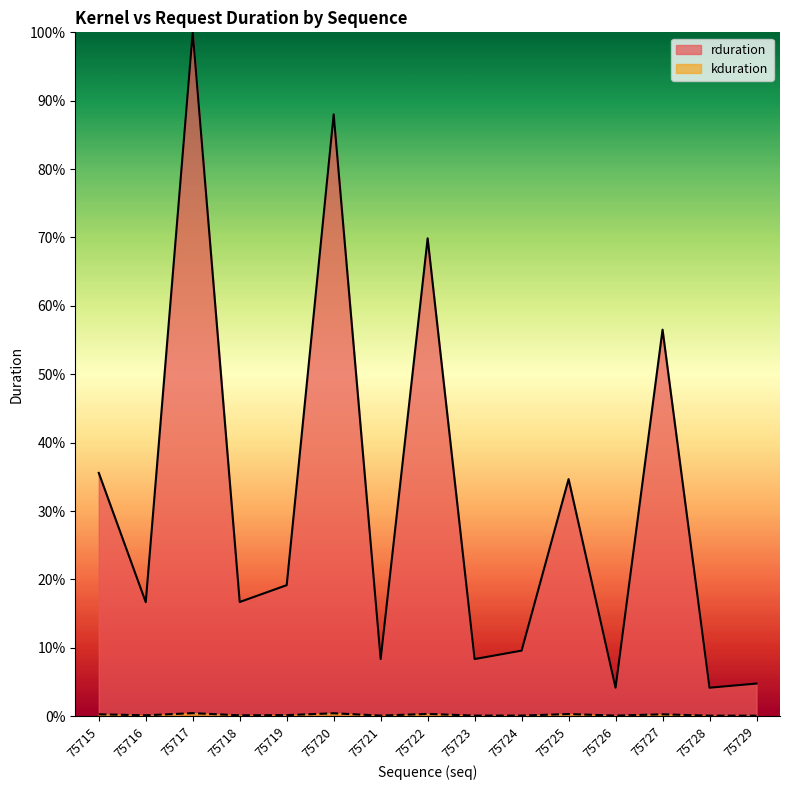

What is the lowest value of the rduration series?

4.2